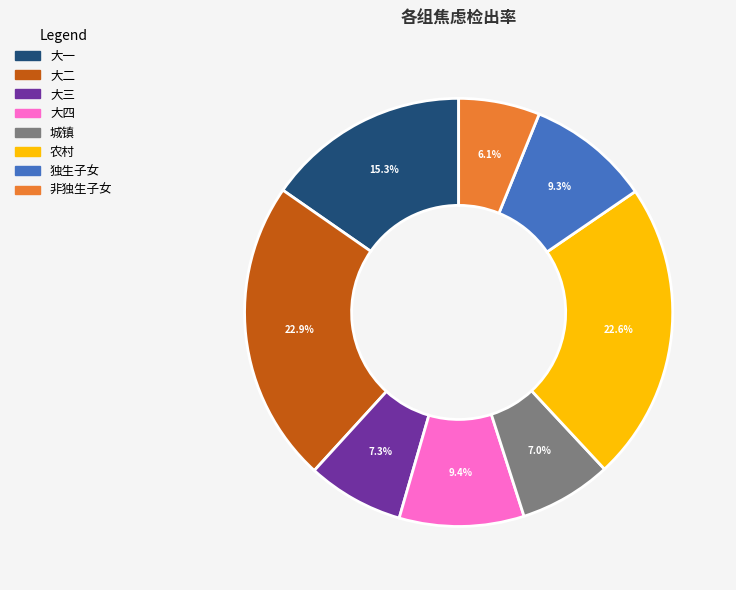

Combined, what portion of the pie is 农村 and 城镇?

29.6%